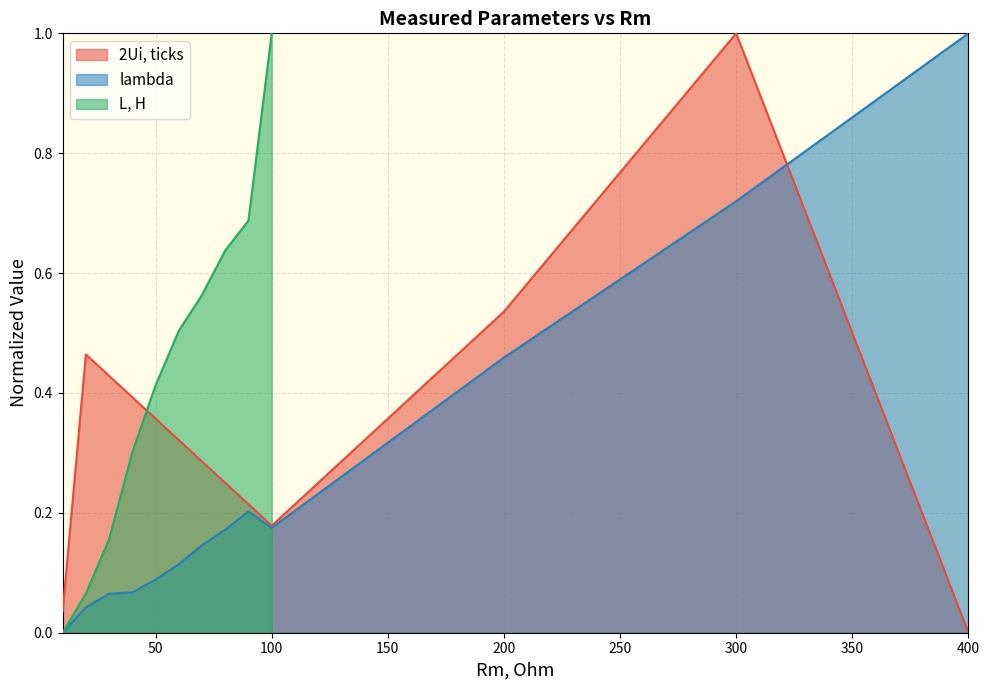

How many intersections are there between lambda and 2Ui, ticks?

1